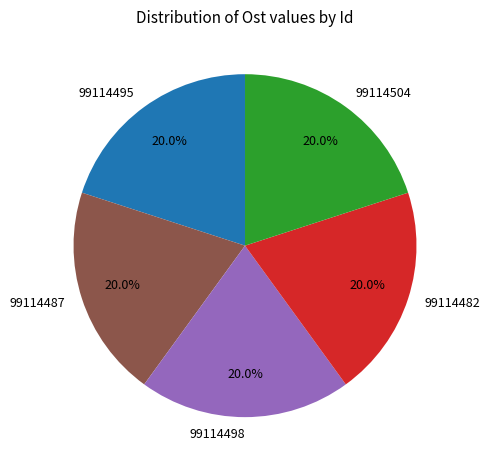

Is there any slice that represents more than half of the pie?

No